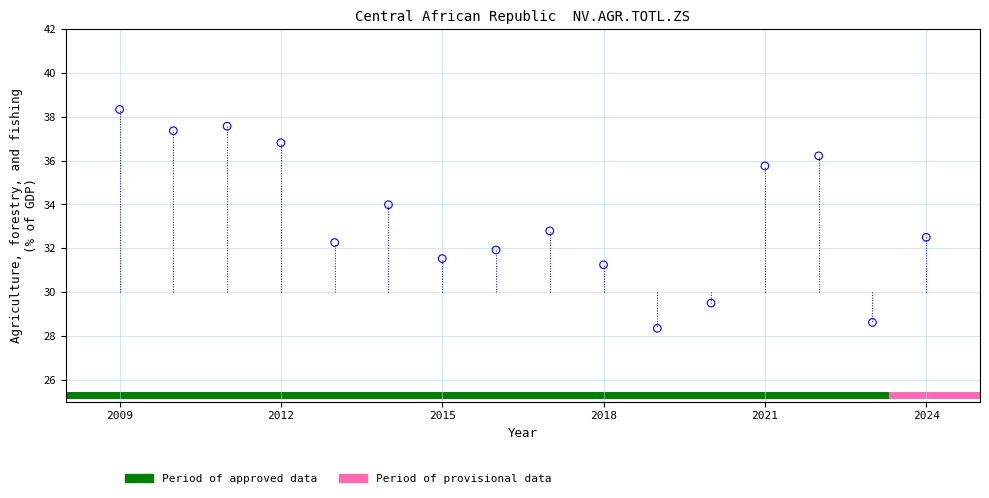

What is the range of X values (max minus min)?

15.0